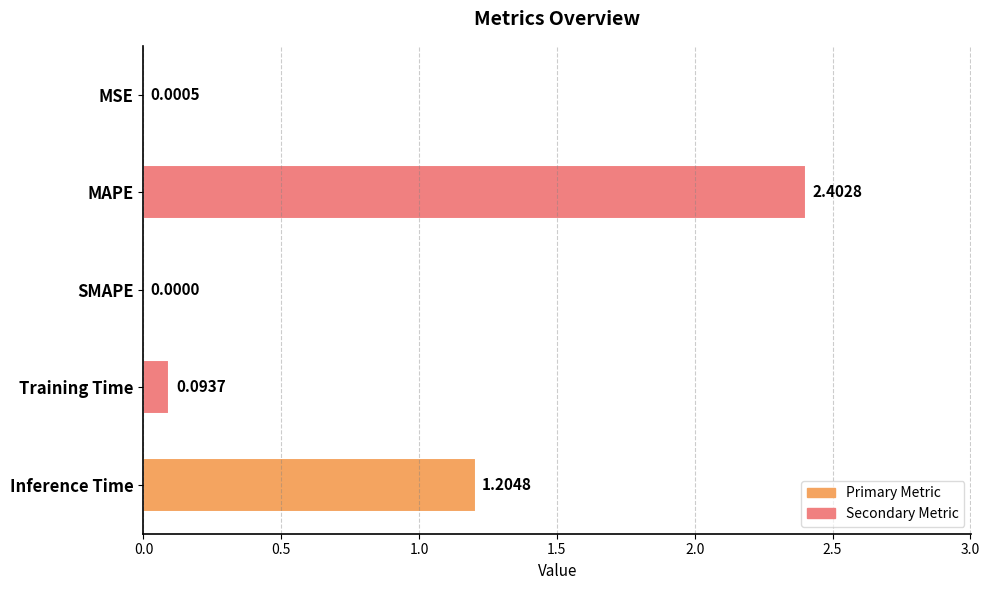

Which category has the highest value across all series?

MAPE